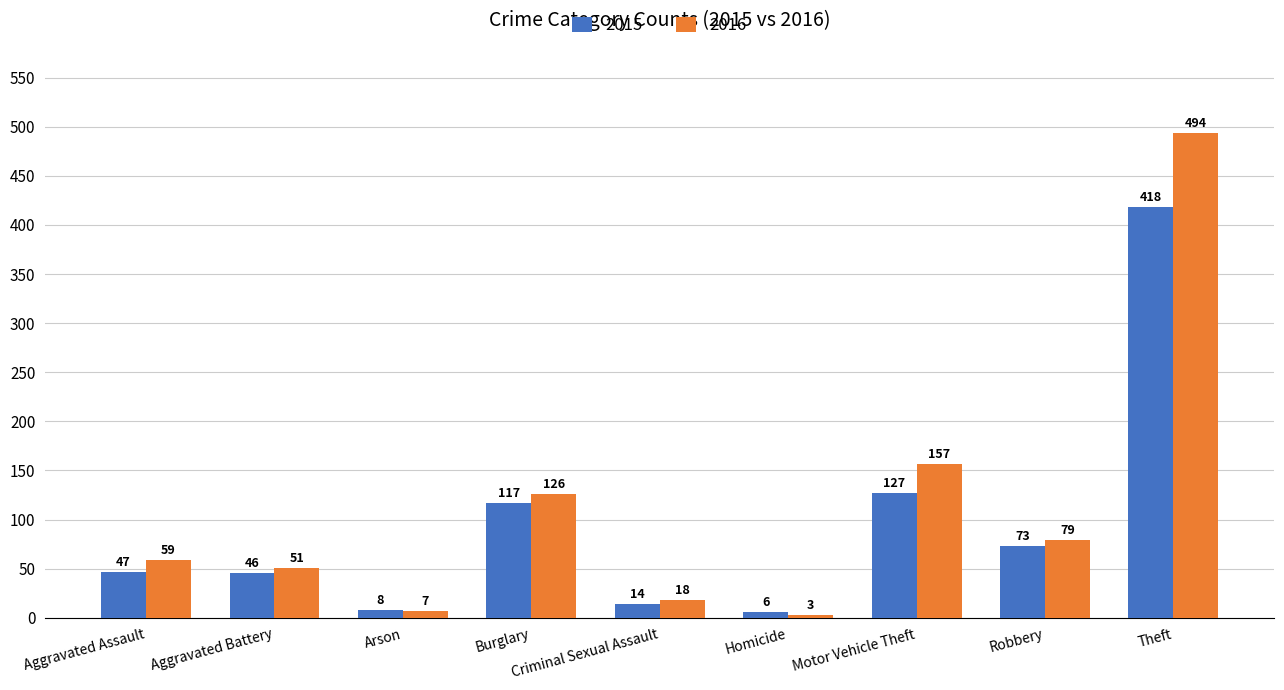

At which category is the sum across all series the highest?

Theft